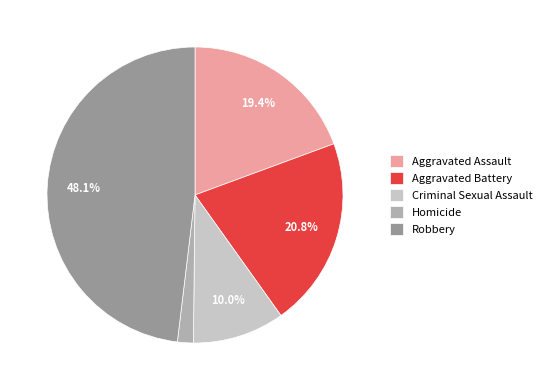

How many segments does this pie chart have?

5